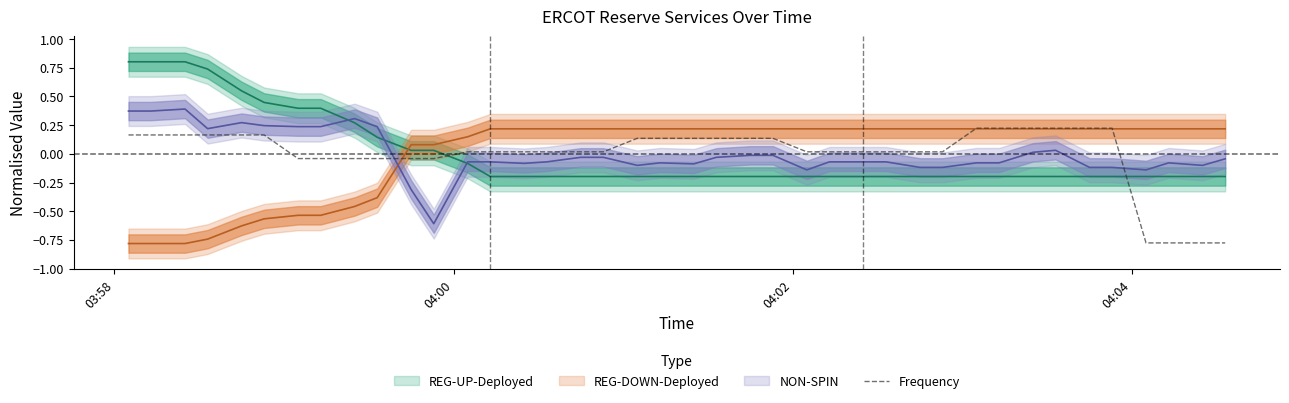

Is it true that the value at 15 is 0.0?

False